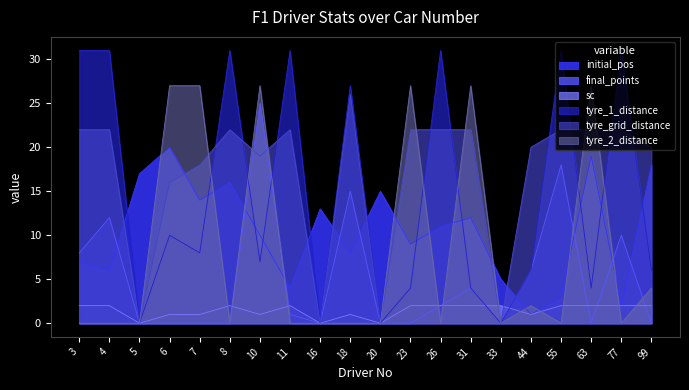

What is the spread (max minus min) of values at 8?

31